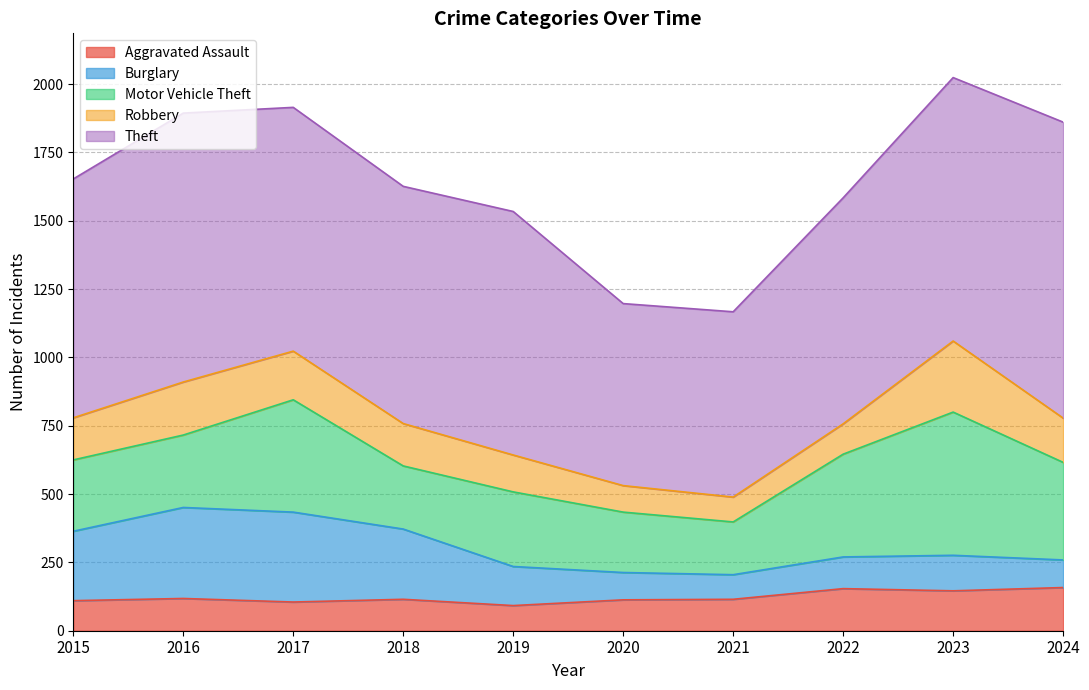

True or false: Theft has more than 2 points higher than both neighbors.

False